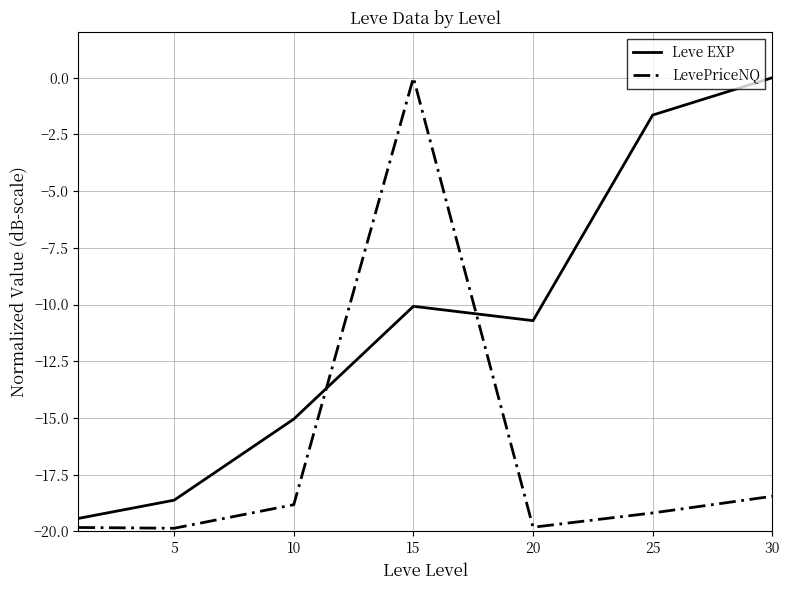

True or false: LevePriceNQ and Leve EXP intersect in this chart.

True